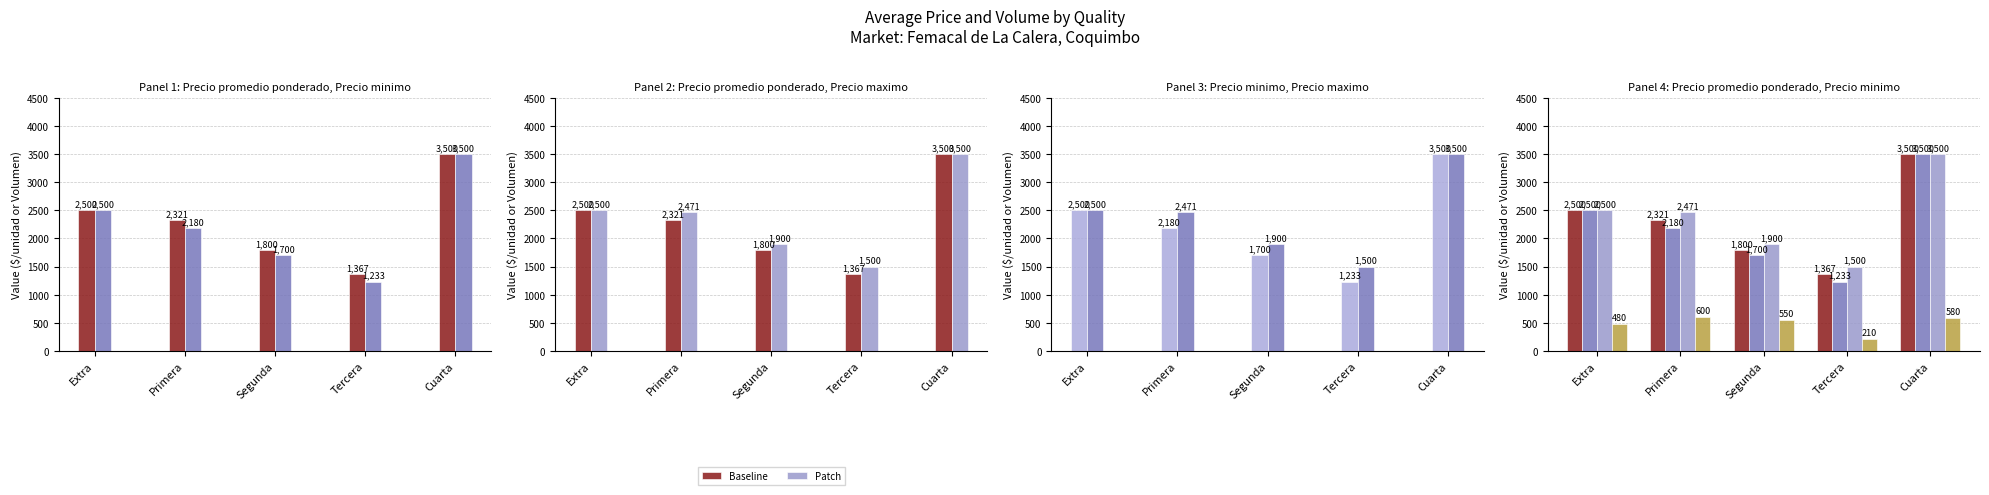

Are the bars grouped side by side (vs. stacked)?

Yes